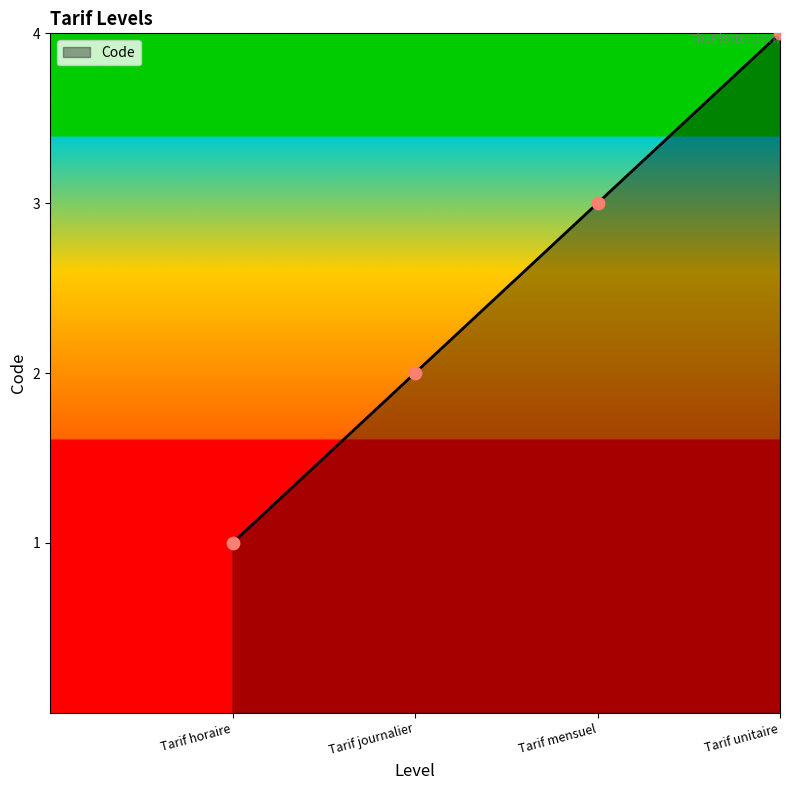

Approximately how many times larger is the value at Tarif journalier compared to Tarif unitaire?

0.5